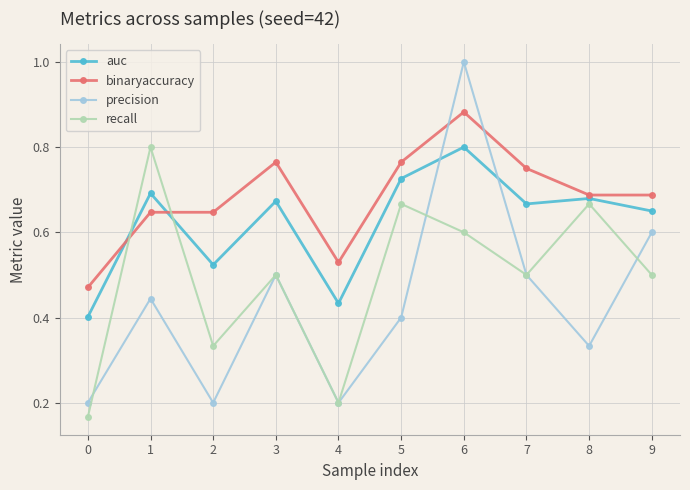

Is the value of auc at 3 greater than the value of precision at 0?

Yes